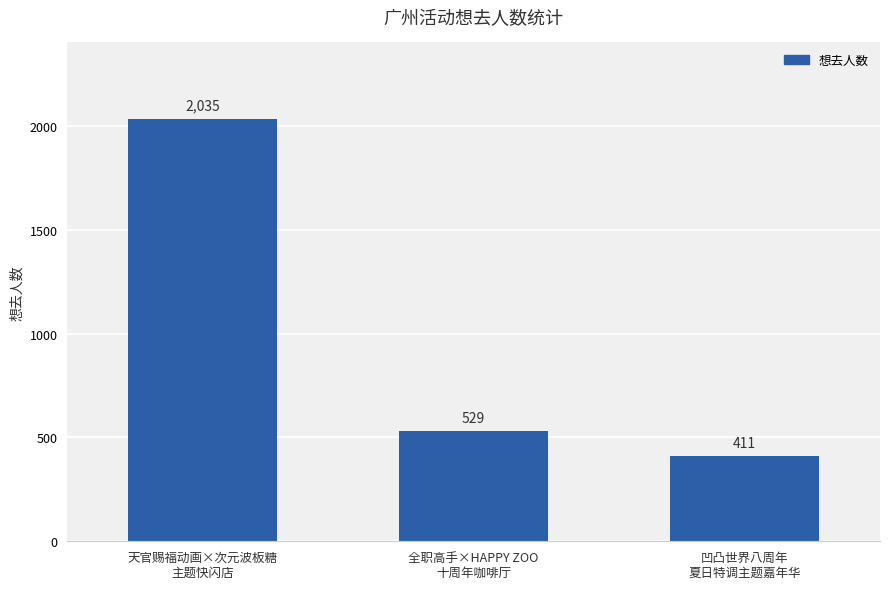

How many data points are less than 529?

1